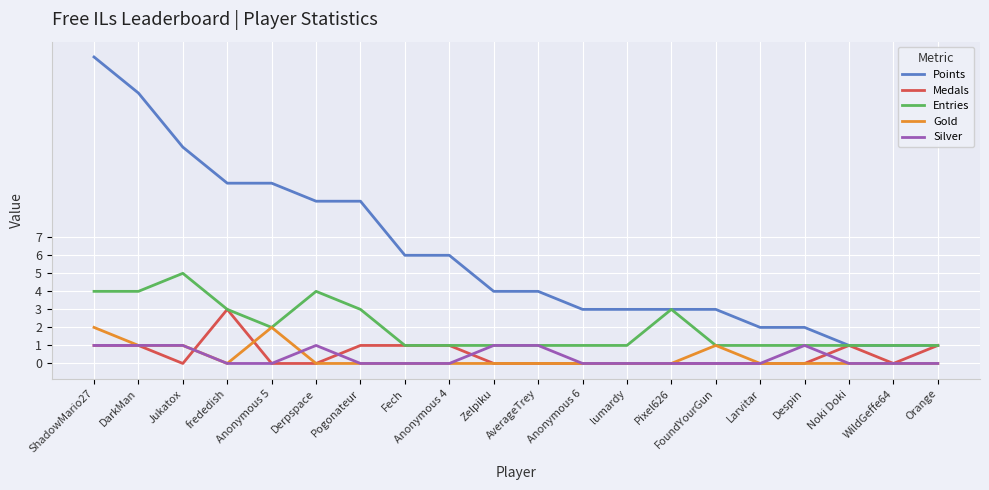

What is the spread (max minus min) of values at Anonymous 5?

10